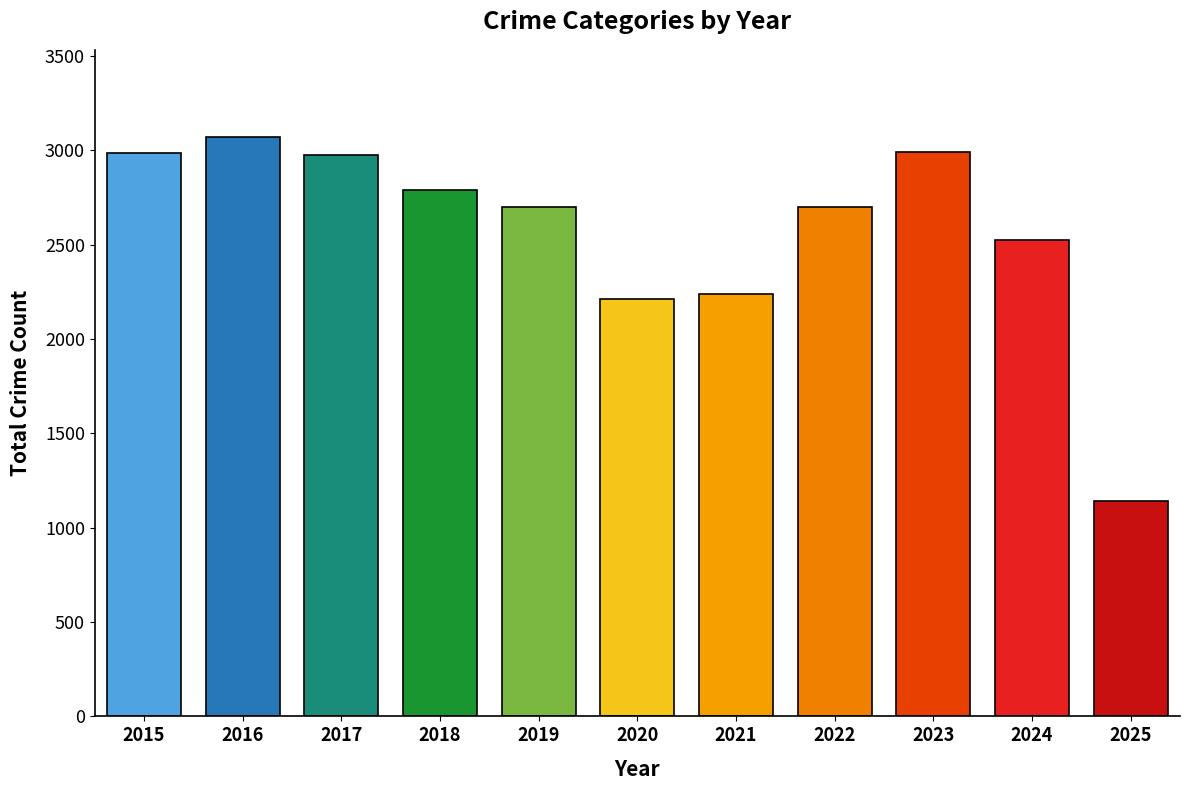

What is the sum of the values at 2017 and 2023?

5961